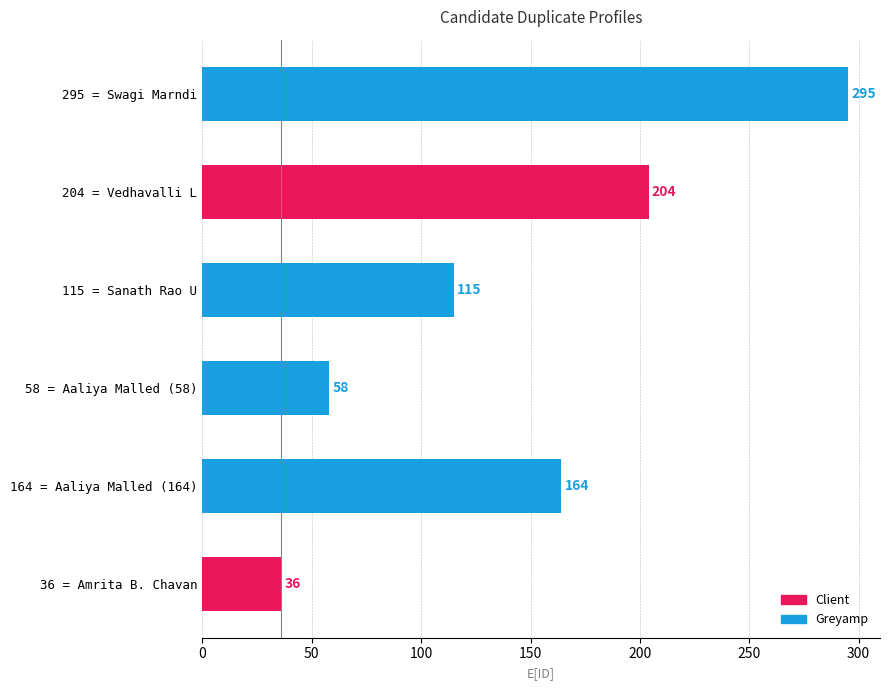

What is the approximate value at 295 = Swagi Marndi, to the nearest 10?

300